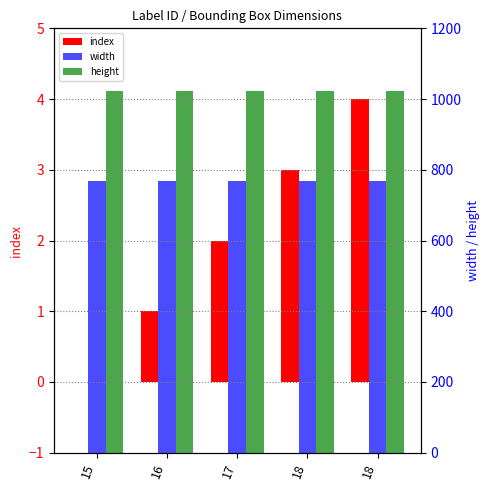

True or false: height has a value of 534 at 16.

False